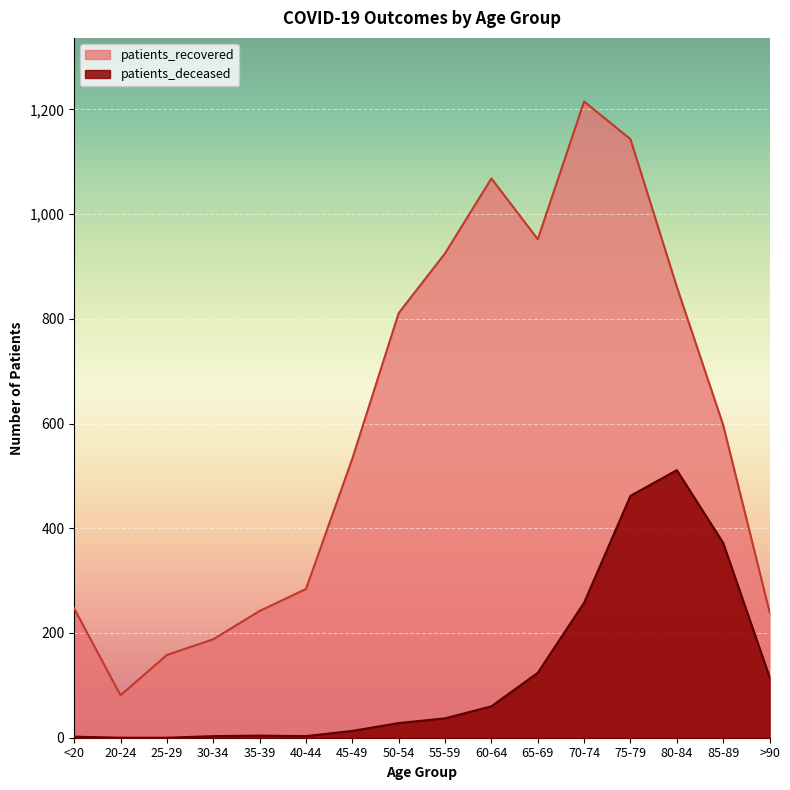

What is the total value across all series at 45-49?

546